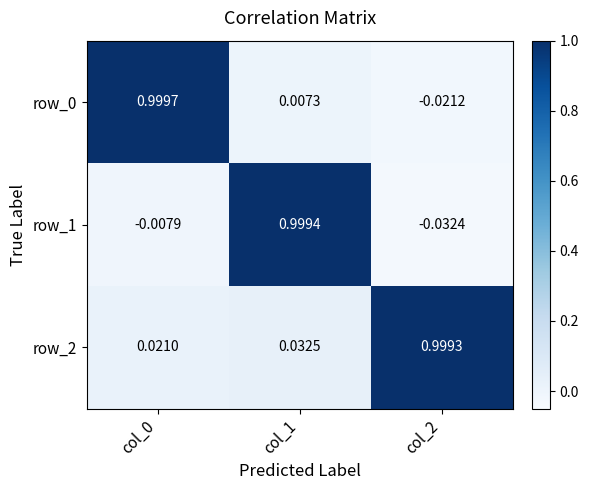

Is the value of row_0 at col_0 greater than the value of row_1 at col_0?

Yes